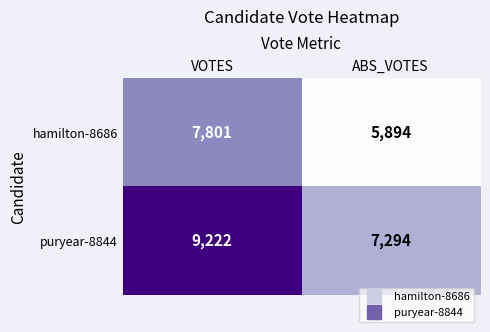

True or false: hamilton-8686 has a value of 4591 at VOTES.

False